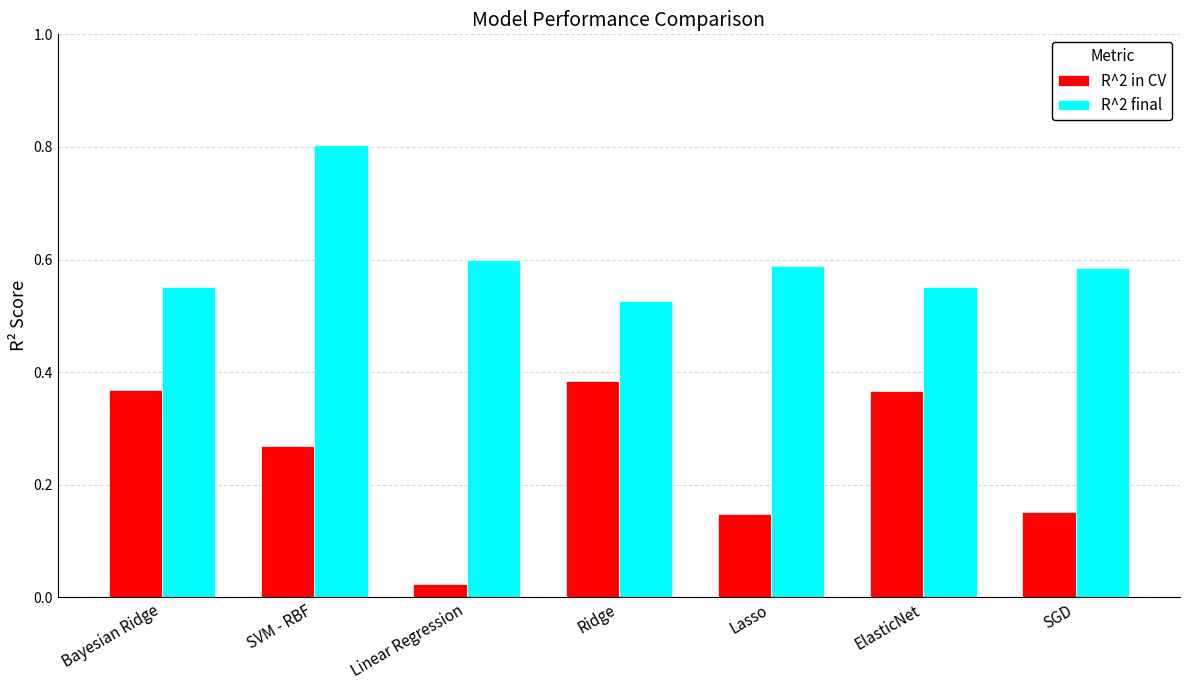

Between SVM - RBF and Ridge, which series saw the biggest shift?

R^2 final